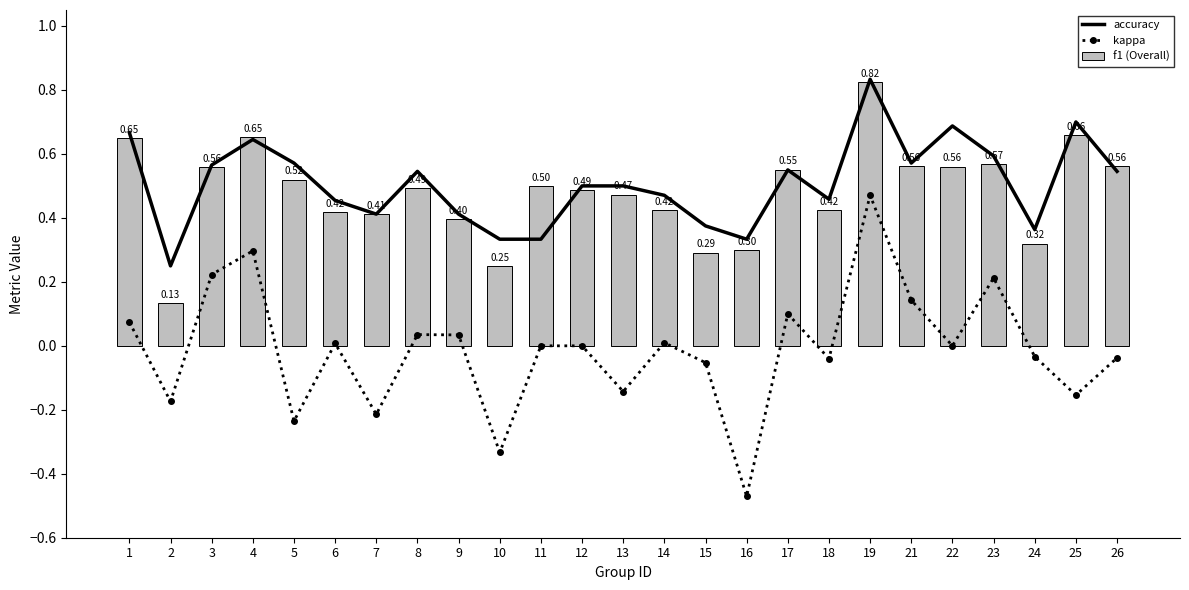

Is the value of f1 (Overall) at 23 greater than the value of accuracy at 2?

Yes